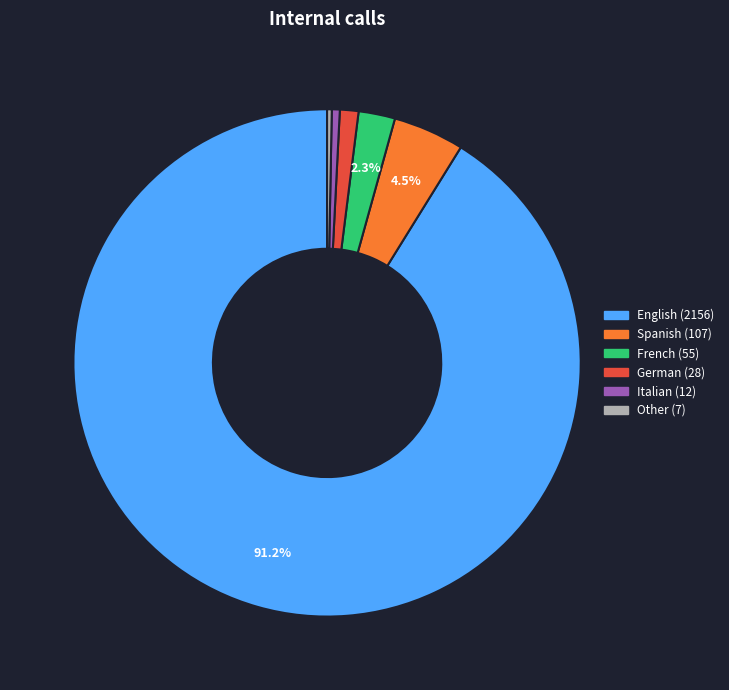

Is the sum of English and Spanish greater than half?

Yes